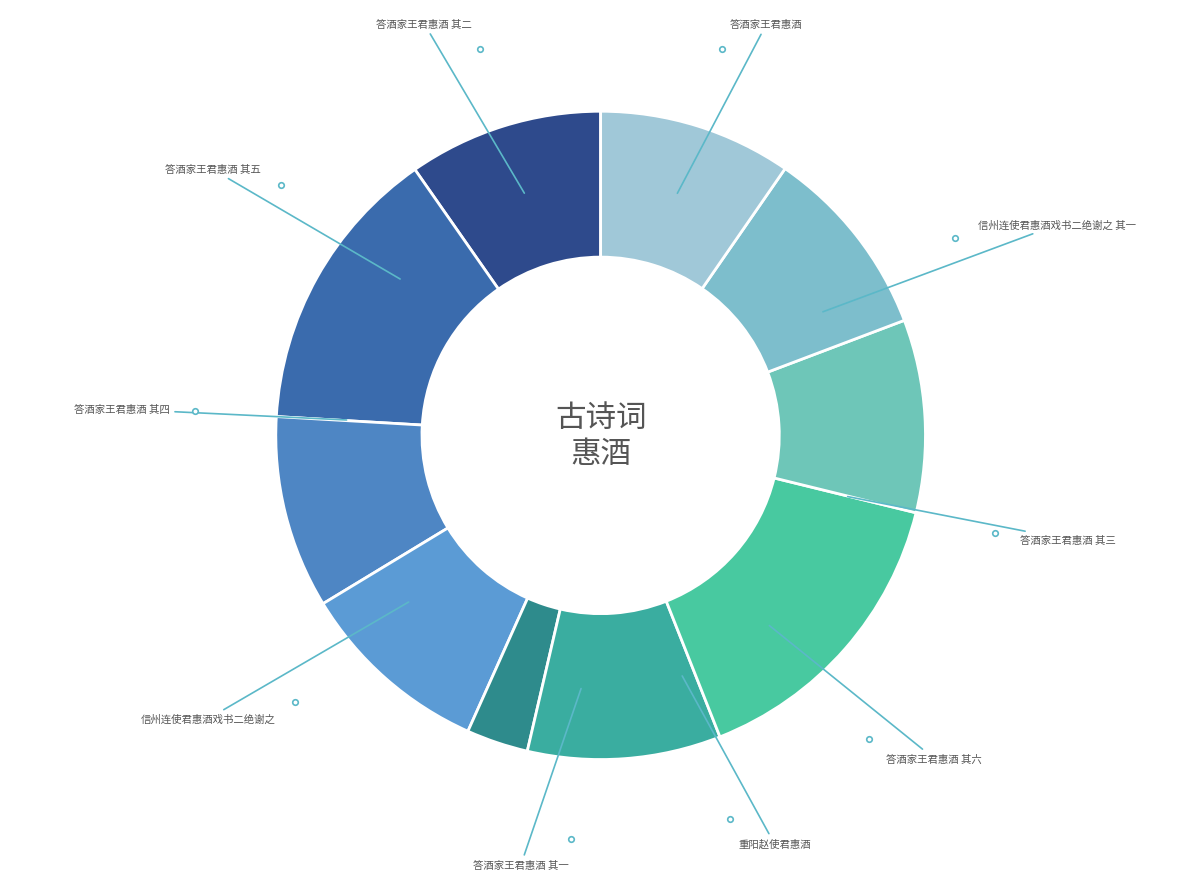

Which category has the smallest portion of the pie?

重阳赵使君惠酒